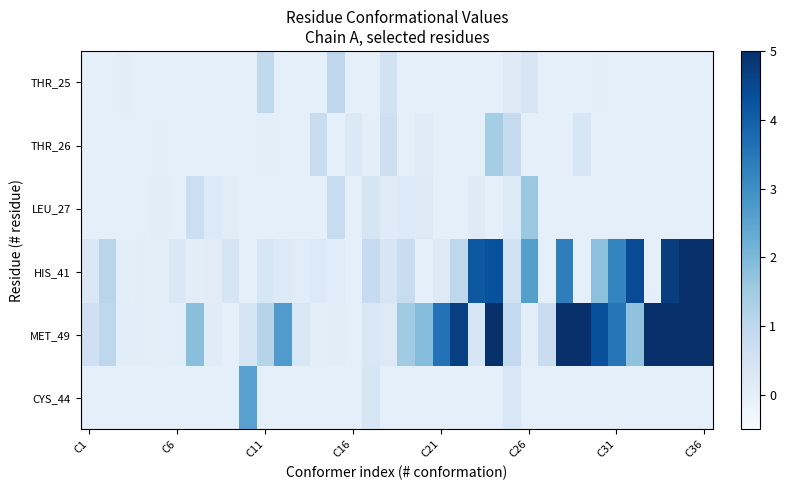

Which series has the largest range (max minus min)?

MET_49